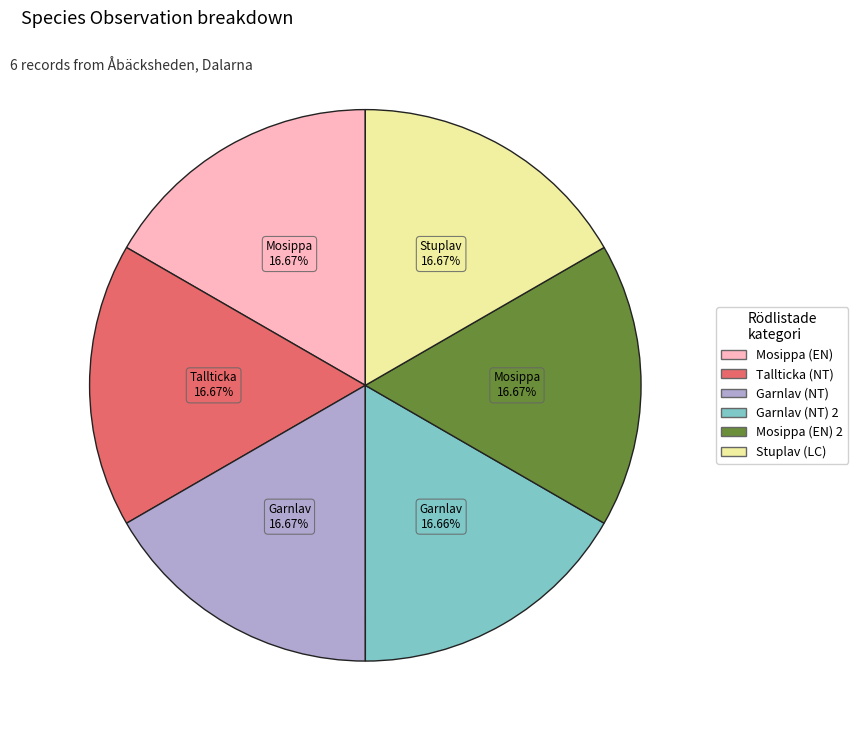

Is there a majority slice in this chart?

No